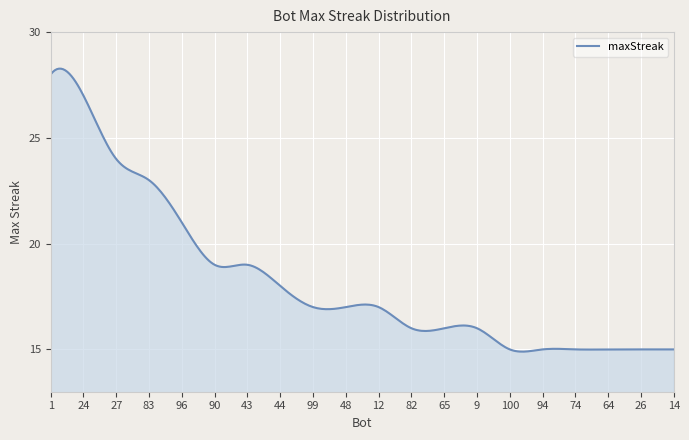

What is the smallest value displayed?

14.9